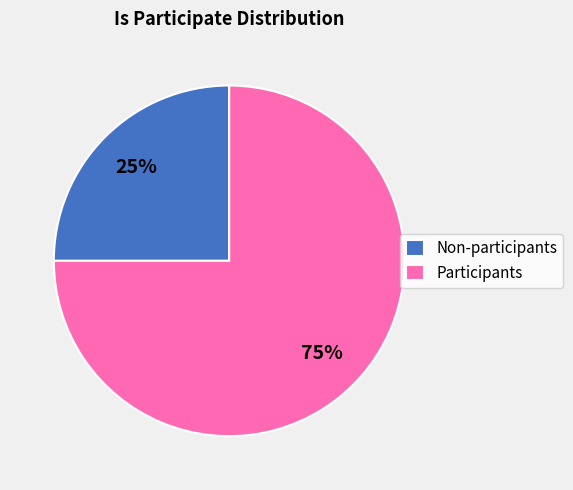

Is it true that Non-participants is 25% of the pie?

True